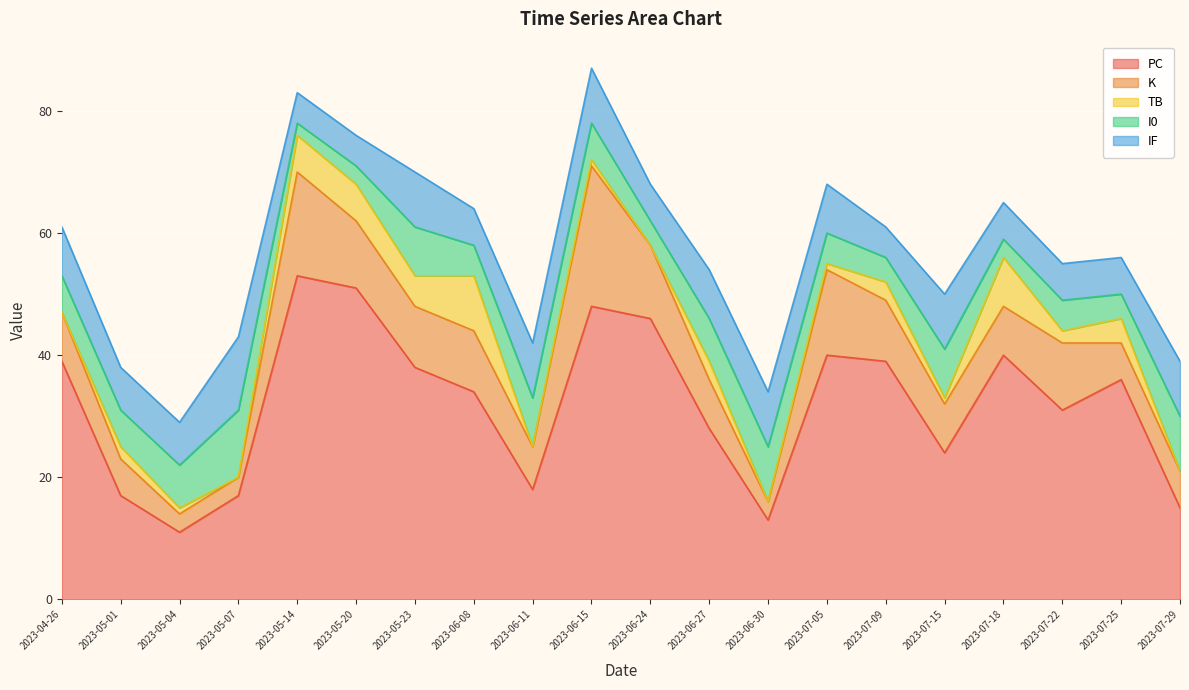

Read the I0 value at 2023-07-29.

9